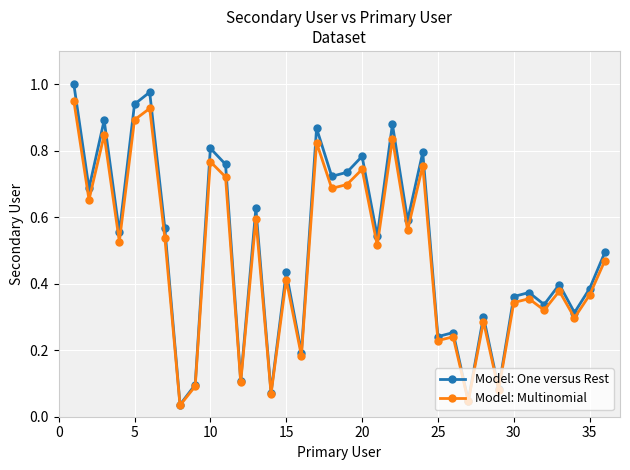

Which series has the largest range (max minus min)?

Model: One versus Rest